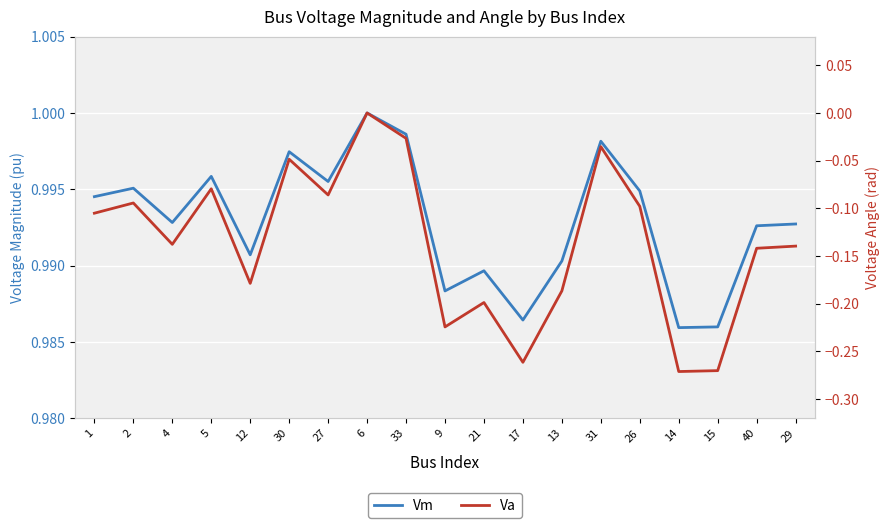

What is the difference between the maximum and minimum values in the Va series?

0.3